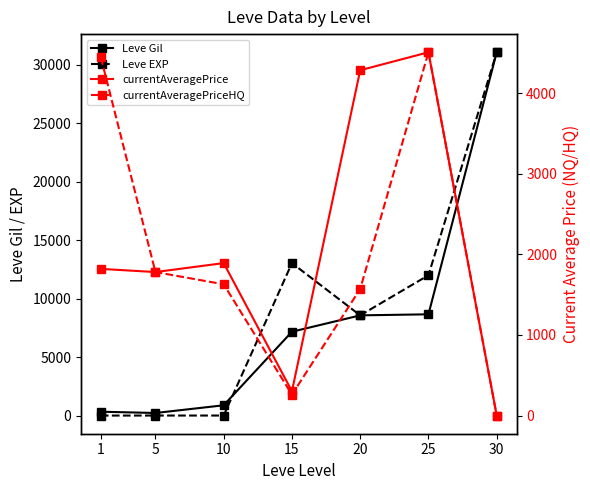

Which series has the largest total across all categories?

Leve EXP